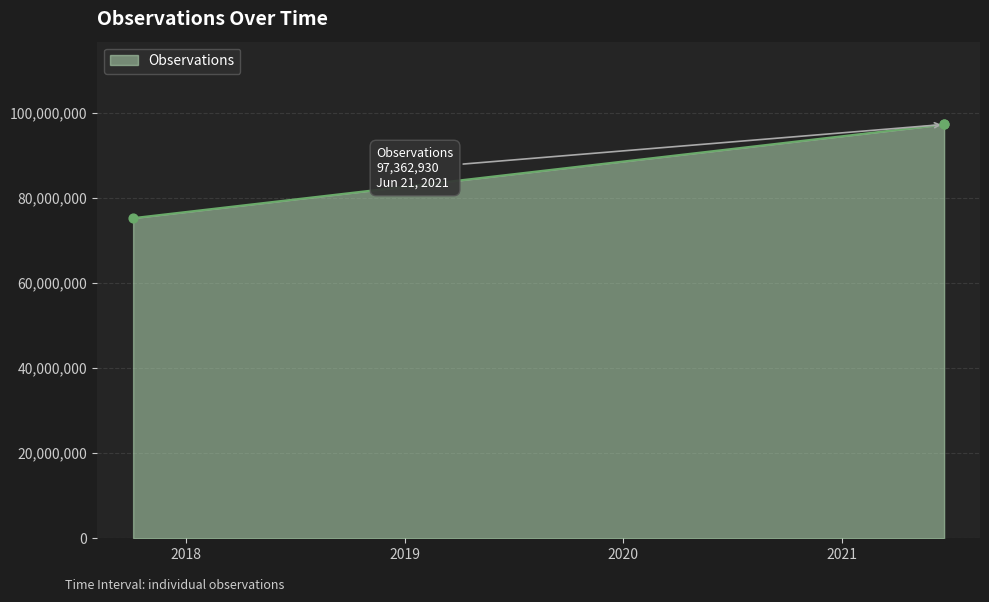

Between 2017-10-04 and 2021-06-21, which is larger?

2021-06-21